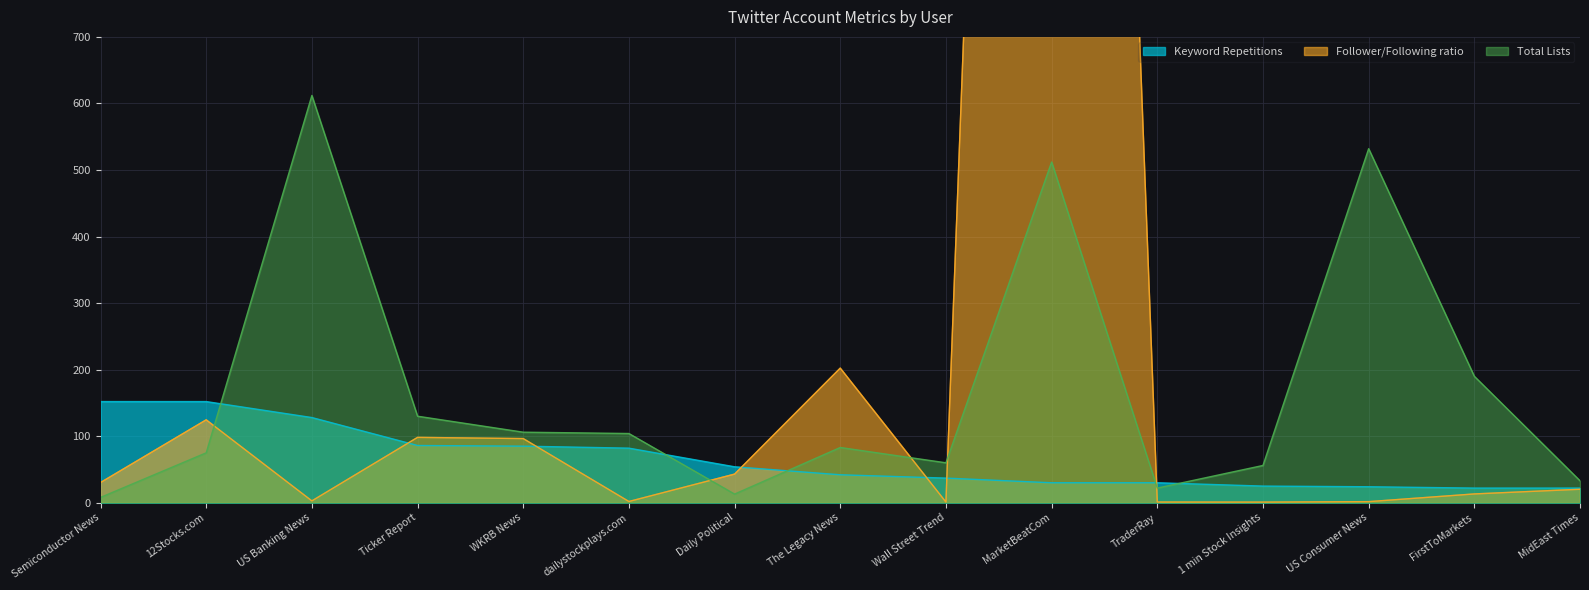

Where is the first local minimum for Total Lists?

Daily Political